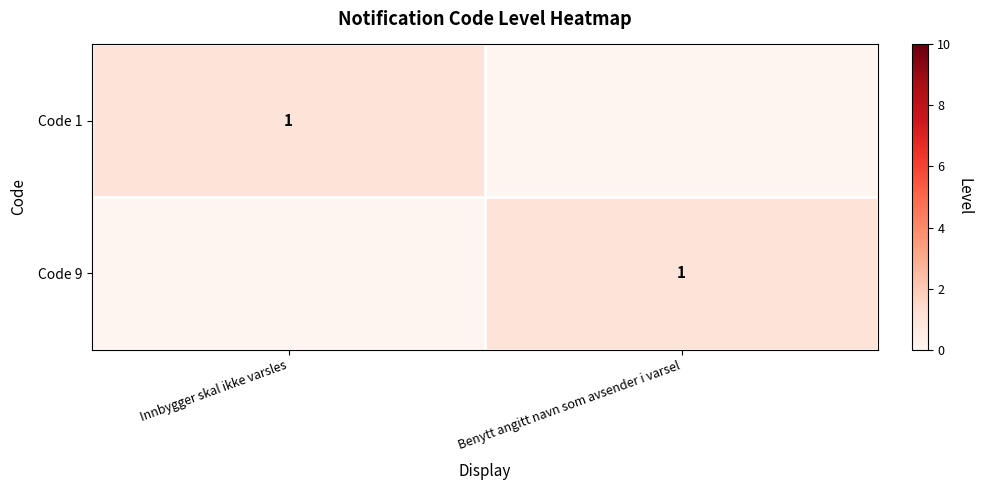

The Code 9 series shows 1 at Benytt angitt navn som avsender i varsel. True or false?

True